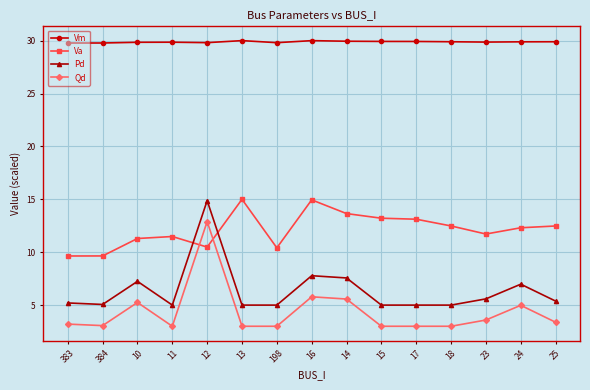

How many distinct data groups are displayed?

4